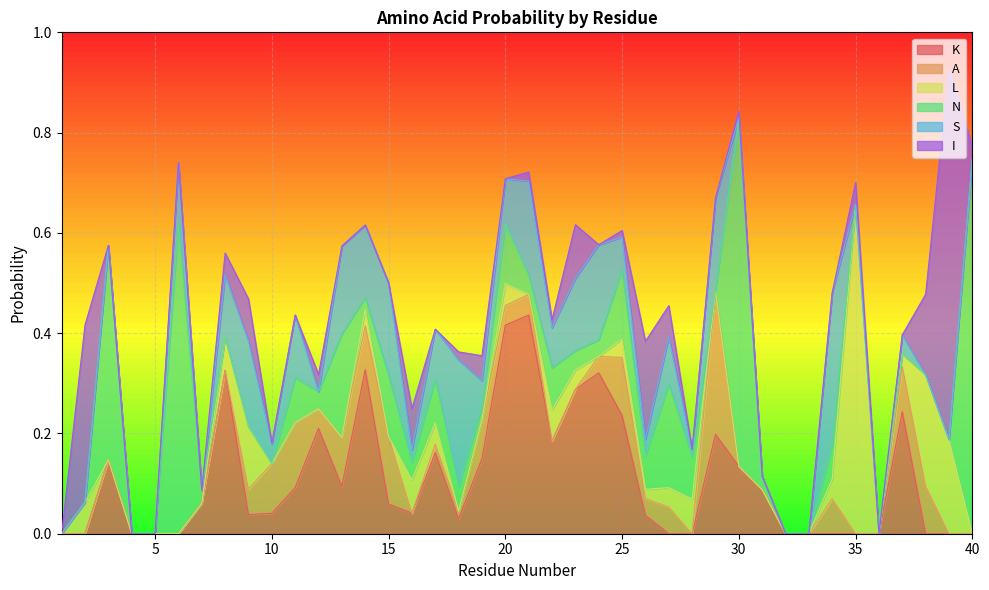

After their last crossing, which series has the higher values: I or S?

I